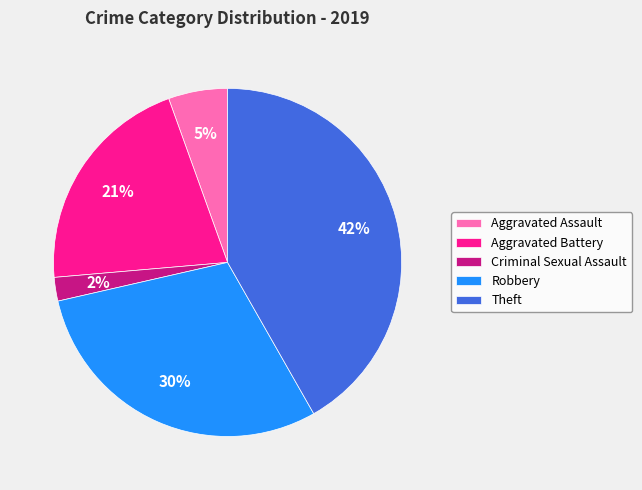

To the nearest percent, what is the difference between the Theft and Aggravated Battery slice percentages?

21%